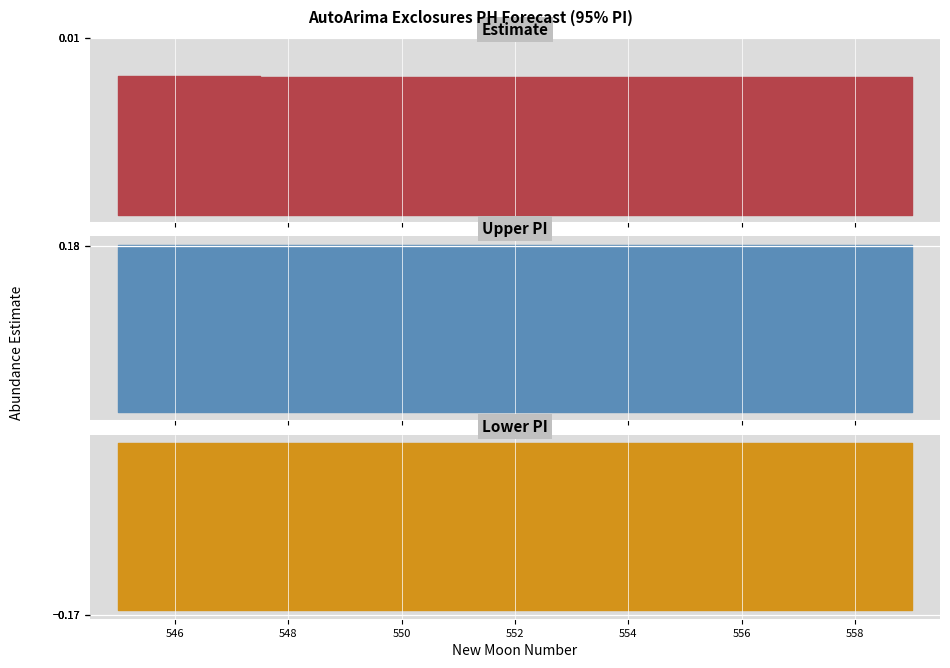

What is the sum of all lower_pi values?

-2.5